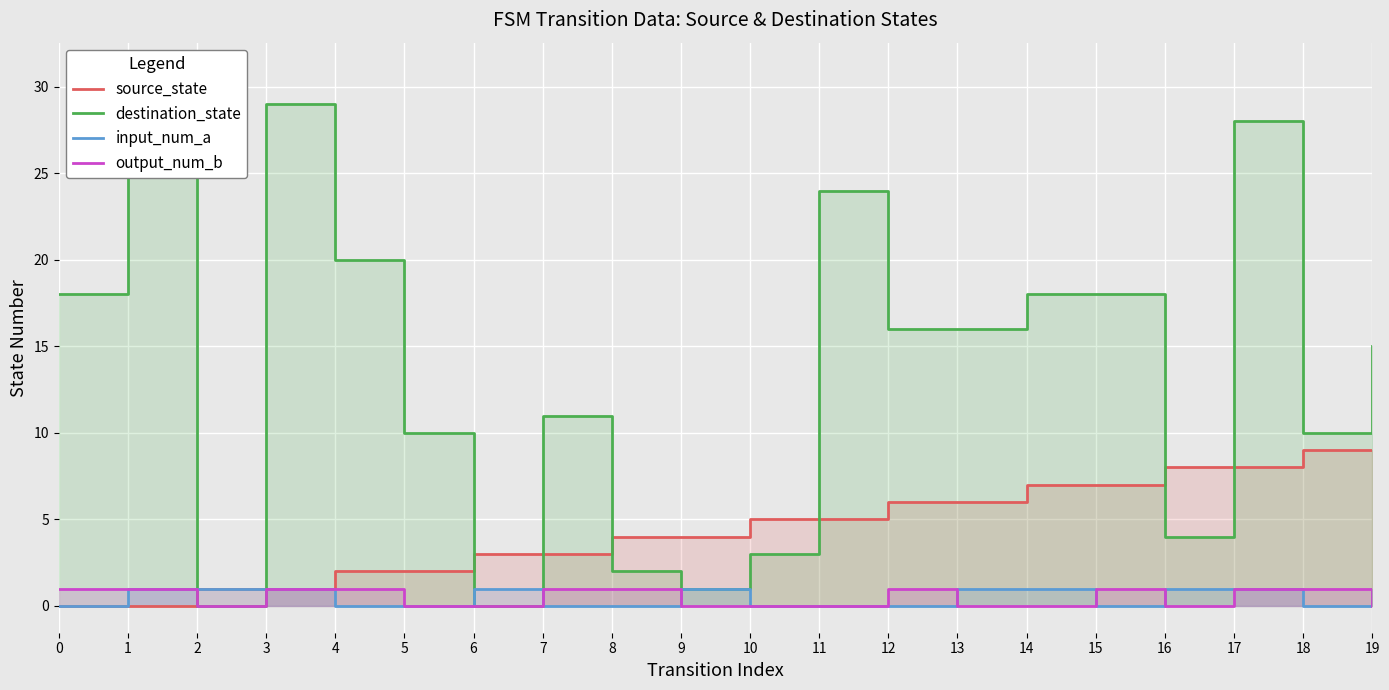

Reading left to right, extract all data points from this chart.

source_state: 0=0	1=0	2=1	3=1	4=2	5=2	6=3	7=3	8=4	9=4	10=5	11=5	12=6	13=6	14=7	15=7	16=8	17=8	18=9	19=9
destination_state: 0=18	1=31	2=0	3=29	4=20	5=10	6=0	7=11	8=2	9=1	10=3	11=24	12=16	13=16	14=18	15=18	16=4	17=28	18=10	19=15
input_num_a: 0=0	1=1	2=1	3=1	4=0	5=0	6=1	7=0	8=0	9=1	10=0	11=0	12=0	13=1	14=1	15=0	16=1	17=1	18=0	19=1
output_num_b: 0=1	1=1	2=0	3=1	4=1	5=0	6=0	7=1	8=1	9=0	10=0	11=0	12=1	13=0	14=0	15=1	16=0	17=1	18=1	19=0